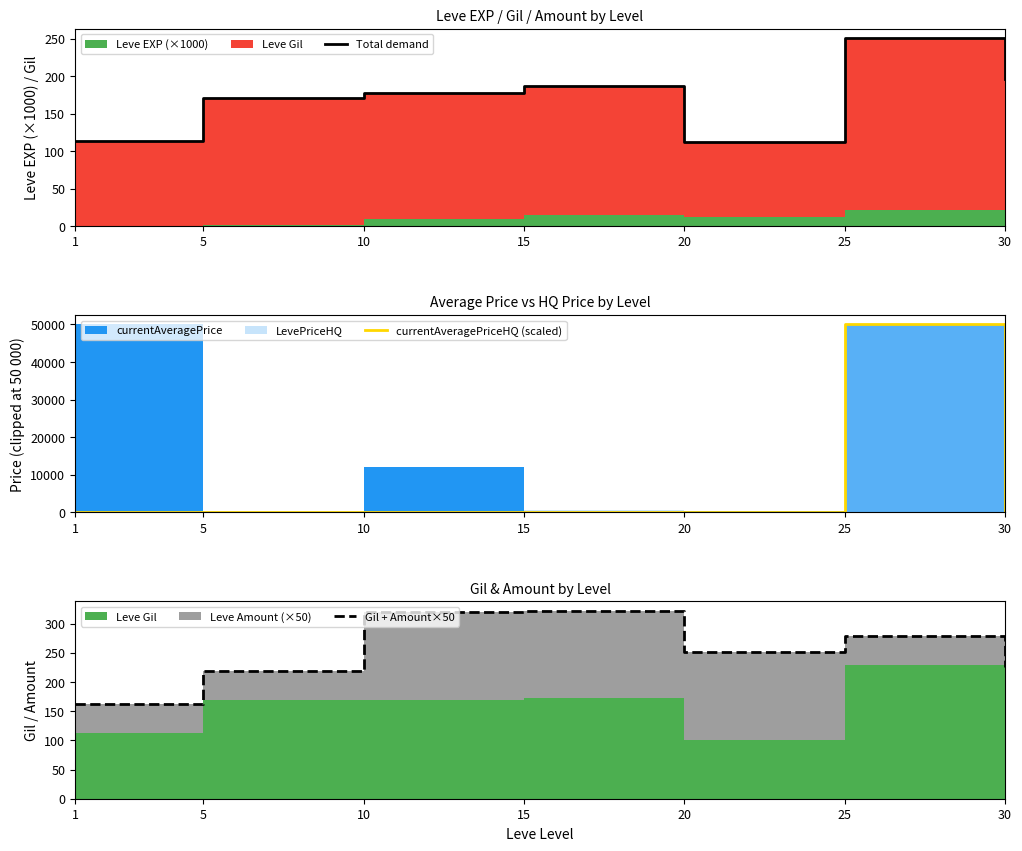

What is the highest value of the Gil + Amount×50 series?

322.0